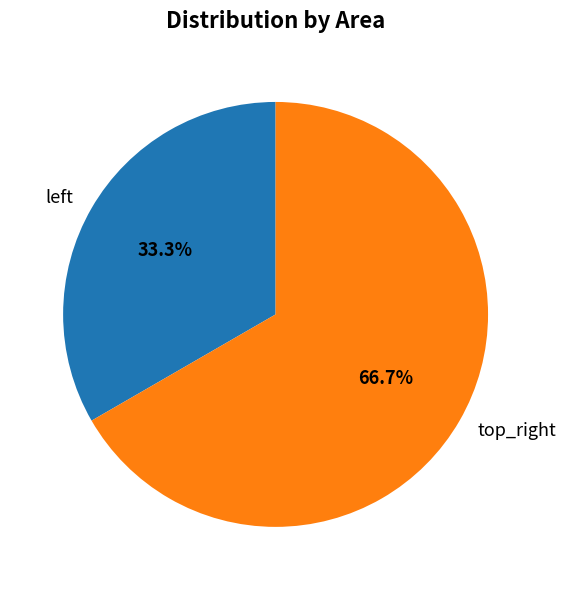

Which category has the smallest portion of the pie?

left